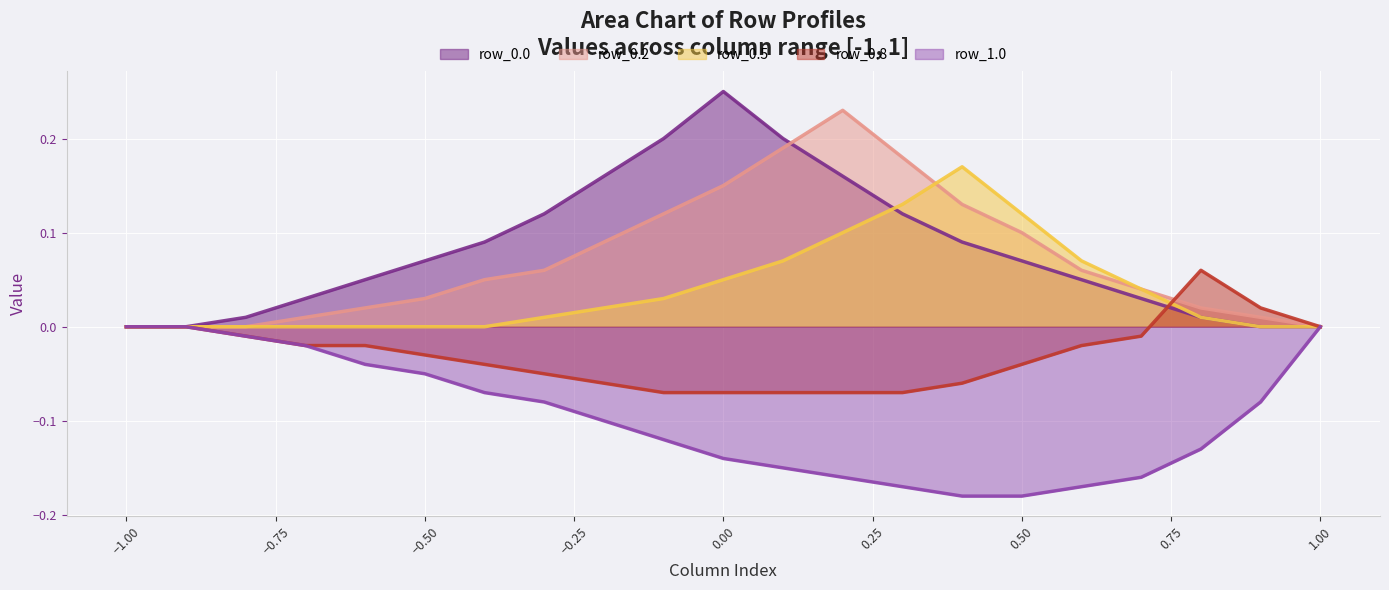

Which series ends up on top after the final intersection of row_0.5 and row_0.8?

row_0.8